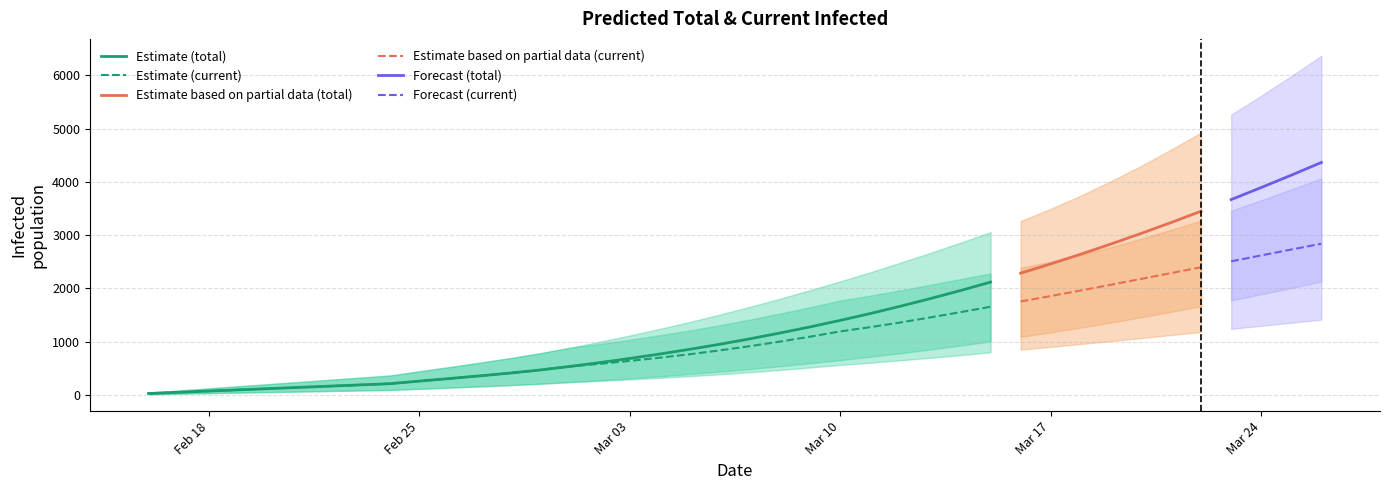

Reading right to left, transcribe all the data shown in this chart.

predicted_total_infected_mean: 4365	4126	3894	3667	3448	3235	3030	2832	2641	2459	2284	2117	1958	1807	1663	1526	1397	1275	1160	1051	949	854	765	682	604	531	464	406	354	304	256	207	184	161	138	115	92	69	46	23
predicted_total_infected_lower: 2126	2005	1888	1774	1664	1557	1455	1356	1262	1172	1086	1003	925	851	780	714	651	592	536	484	435	389	347	308	271	237	206	180	156	133	111	90	80	70	60	50	40	30	20	10
predicted_total_infected_upper: 6369	5989	5619	5264	4927	4605	4299	4012	3743	3494	3265	3056	2858	2666	2481	2302	2130	1965	1805	1653	1507	1368	1238	1113	995	882	778	686	601	520	440	360	320	280	240	200	160	120	80	40
predicted_current_infected_mean: 2838	2729	2618	2507	2396	2286	2176	2067	1959	1855	1753	1653	1552	1453	1358	1270	1190	1091	999	913	834	761	696	636	581	531	464	406	354	304	256	207	184	161	138	115	92	69	46	23
predicted_current_infected_lower: 1412	1354	1296	1238	1180	1122	1065	1009	954	900	848	797	745	695	647	602	561	512	466	424	385	349	317	288	261	237	206	180	156	133	111	90	80	70	60	50	40	30	20	10
predicted_current_infected_upper: 4067	3859	3655	3459	3275	3099	2932	2775	2630	2500	2384	2279	2173	2066	1961	1862	1770	1645	1525	1413	1307	1208	1118	1033	955	882	778	686	601	520	440	360	320	280	240	200	160	120	80	40